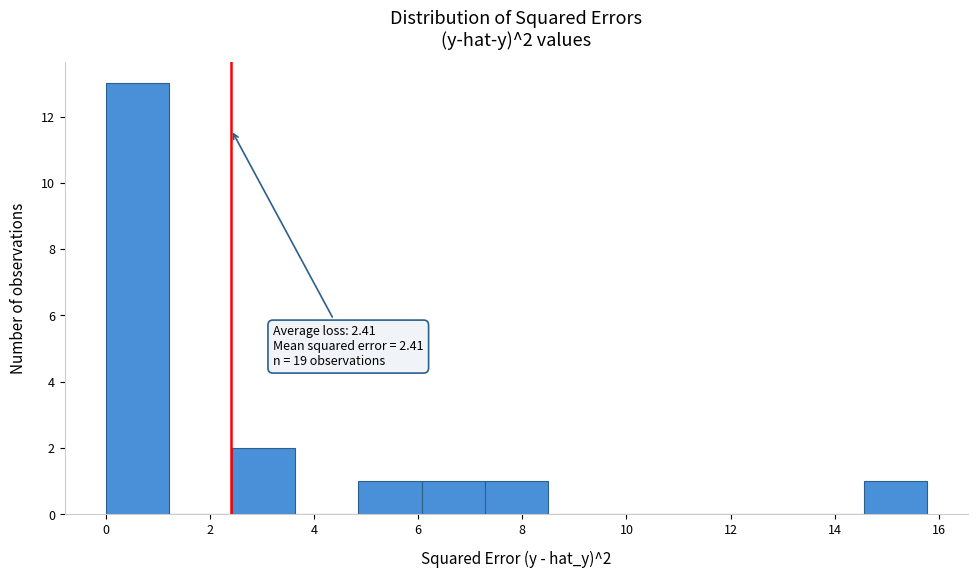

Which range on the x-axis has the tallest bar?

0.0 to 1.2